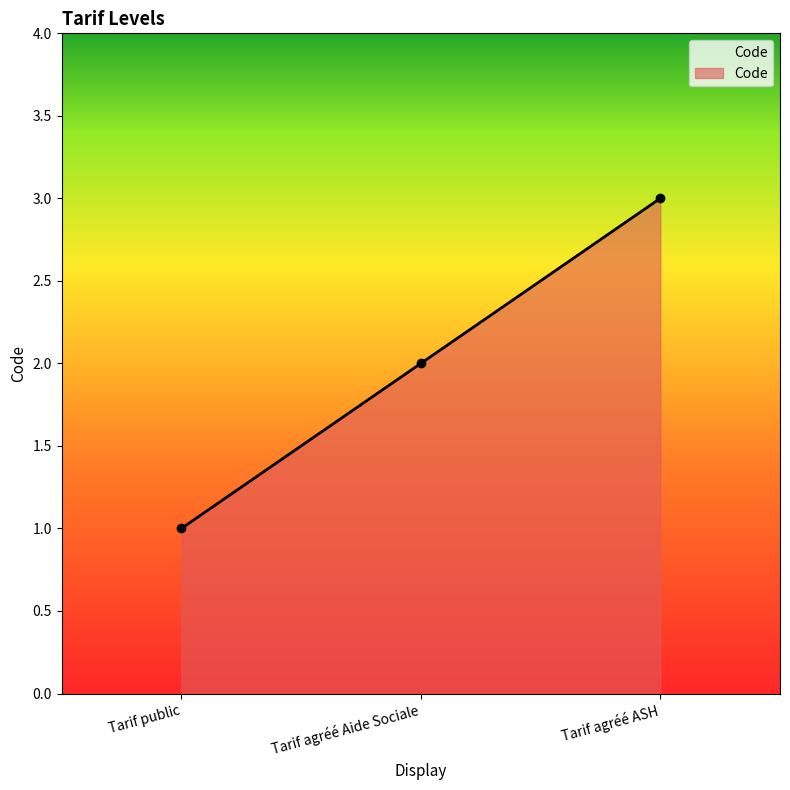

What is the sum of the values at Tarif agréé Aide Sociale and Tarif agréé ASH?

5